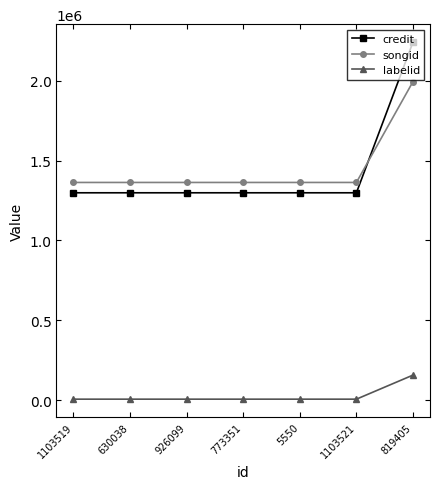

Reading right to left, what are all the values shown in this chart?

credit: 2242839	1298559	1298559	1298559	1298559	1298559	1298559
songid: 1995097	1363279	1363279	1363279	1363279	1363279	1363279
labelid: 156759	5962	5962	5962	5962	5962	5962